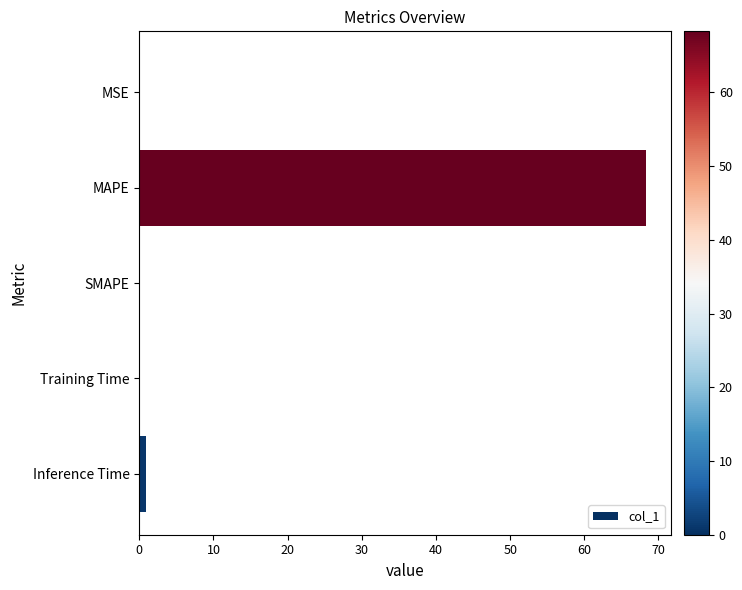

What is the sum of all values?

69.3